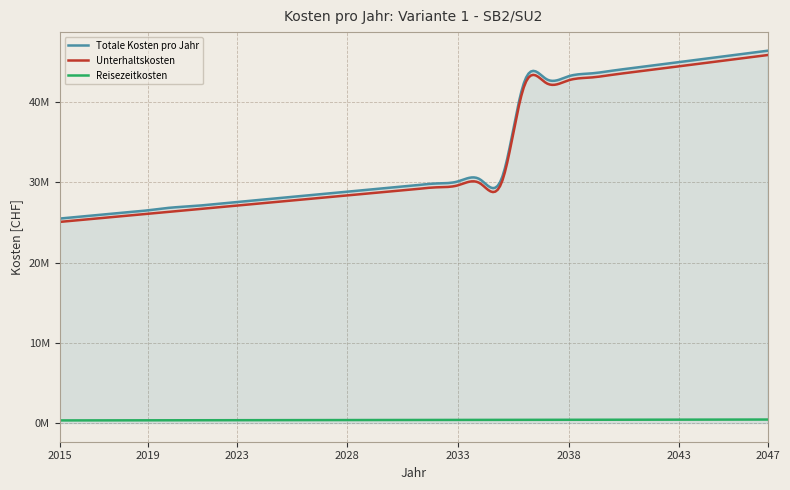

What is the value of the Totale Kosten pro Jahr point at the 30th from the left?

45331899.0